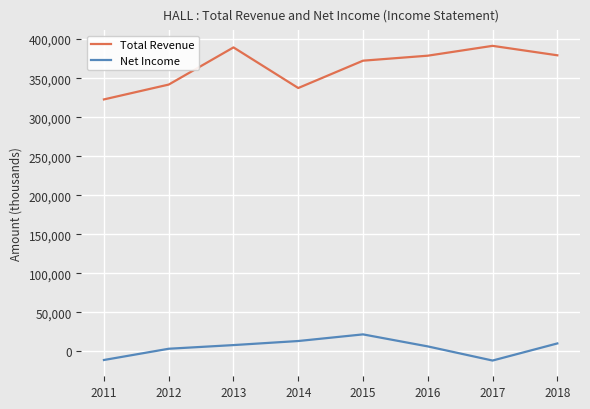

True or false: Total Revenue and Net Income cross at least once.

False